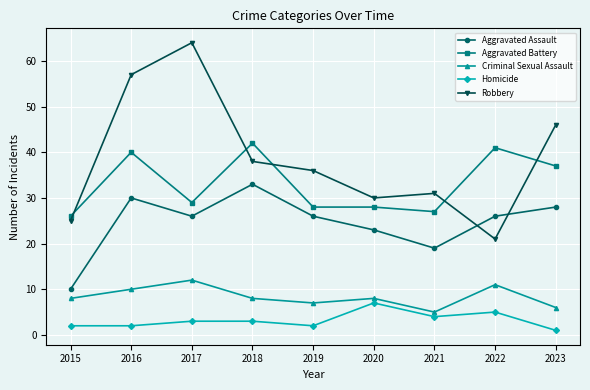

Is this an area chart (filled region under the line)?

No